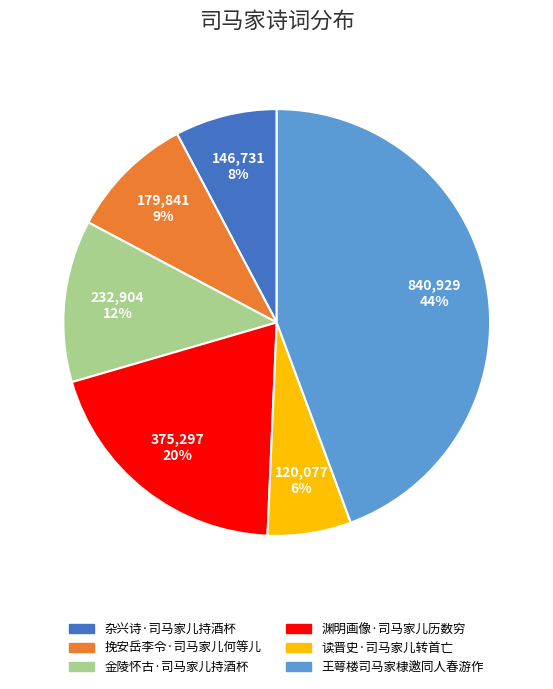

How many slices are in this pie chart?

6